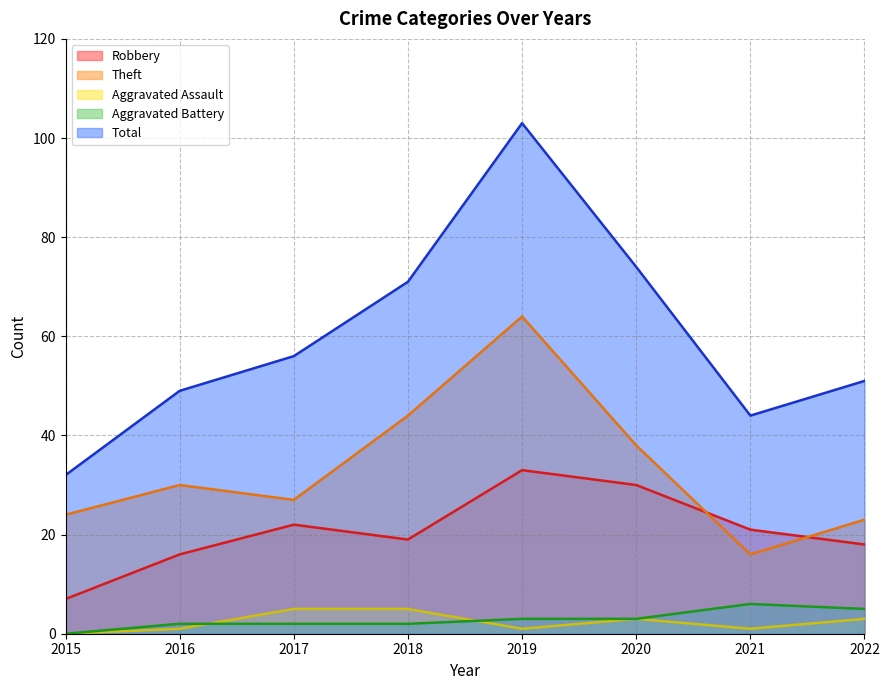

What is the spread (max minus min) of values at 2022?

48